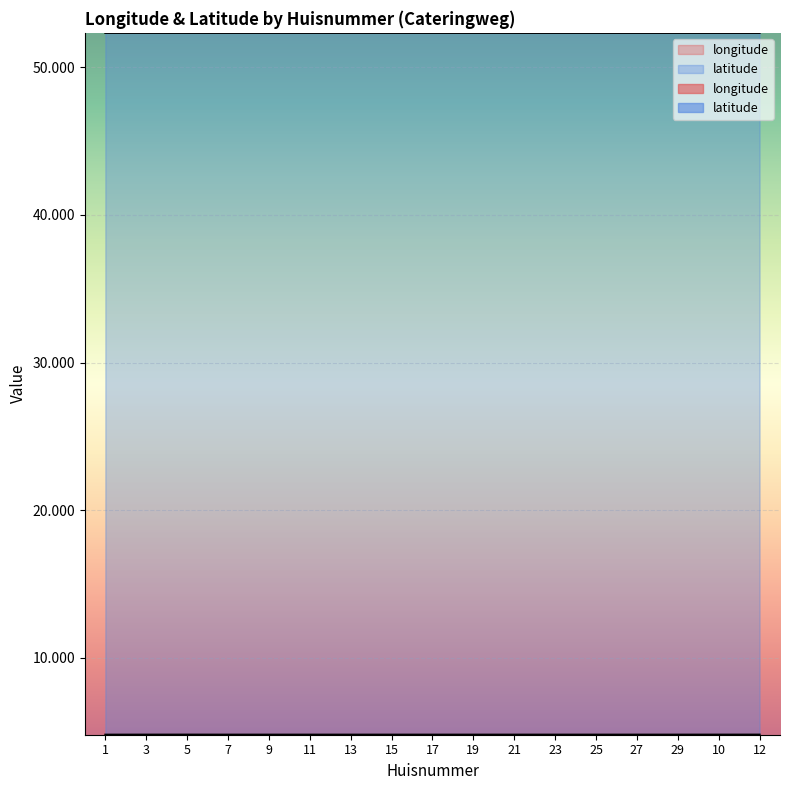

True or false: latitude and longitude intersect in this chart.

False